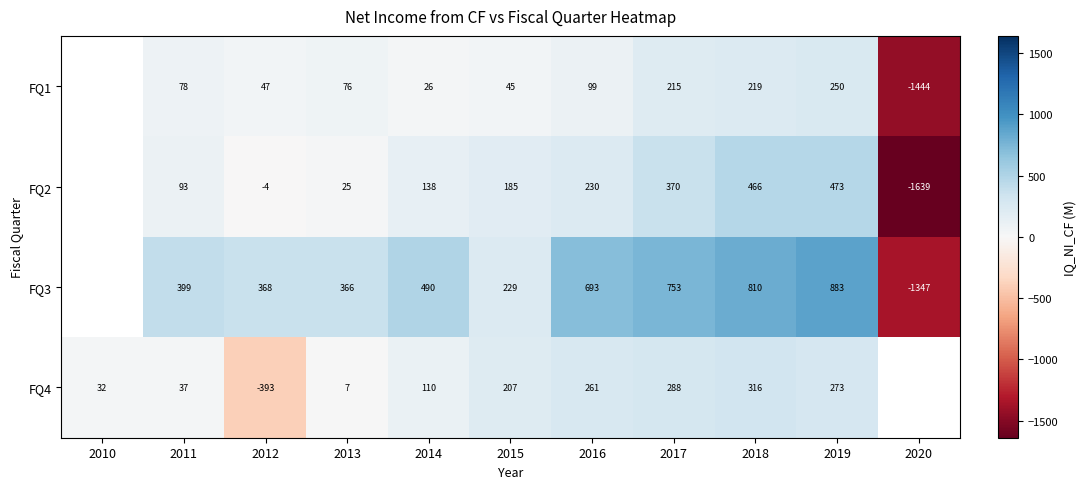

Is the value of FQ4 at 2011 greater than the value of FQ2 at 2015?

No